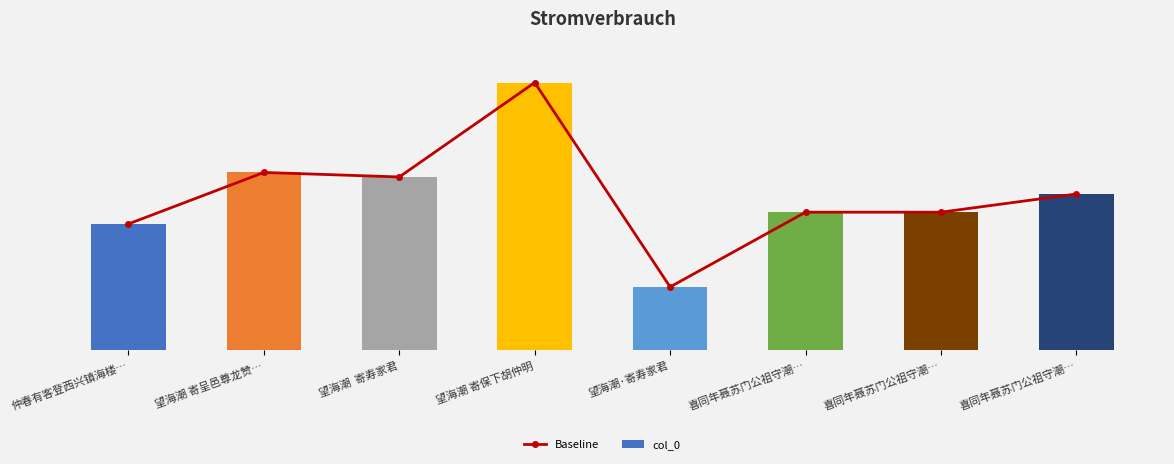

What is the difference between the maximum and minimum values in the col_0 series?

917265